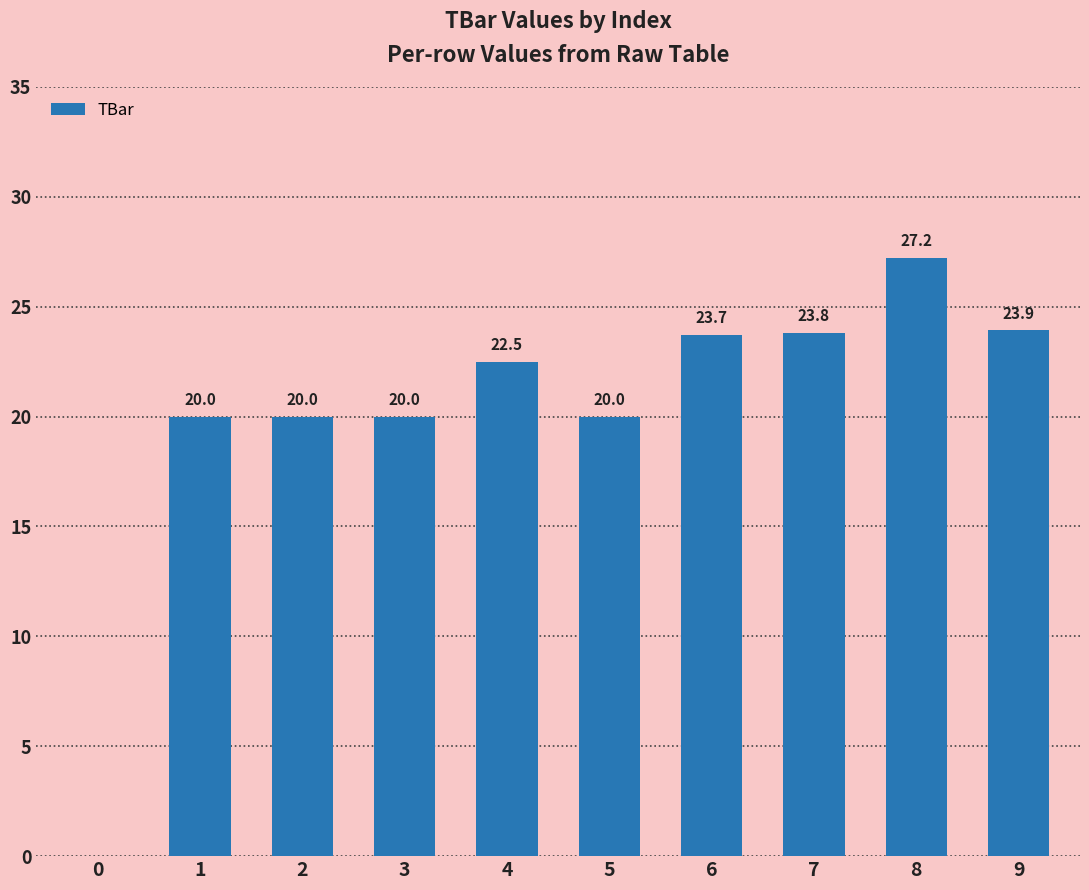

Read the value at 6.

23.7